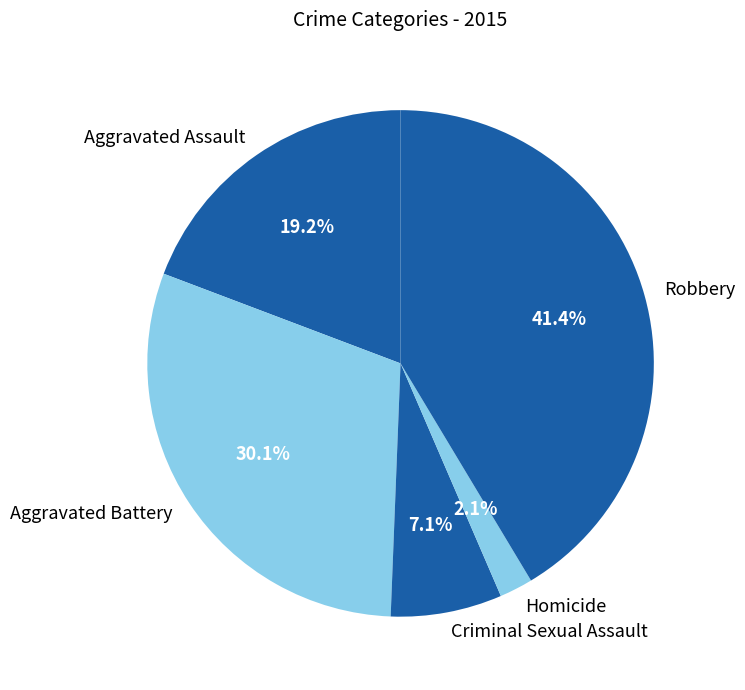

Combined, do Robbery and Homicide account for over 50%?

No